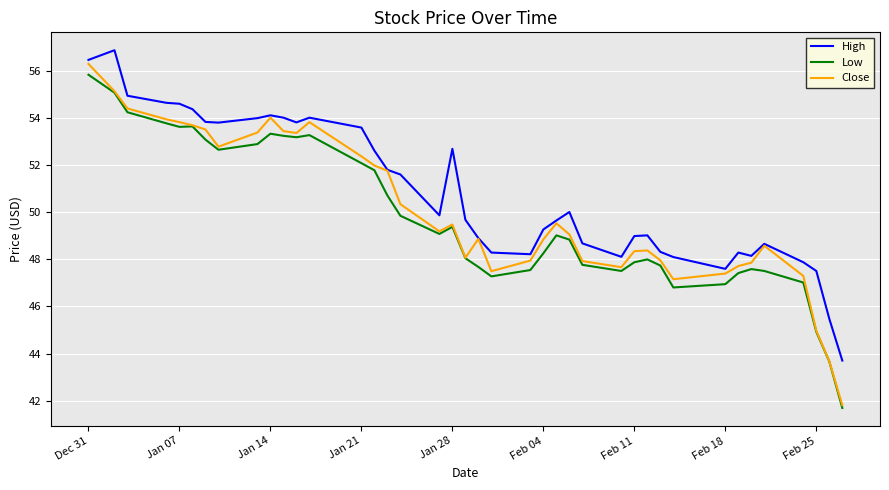

How many lines are shown in the chart?

3